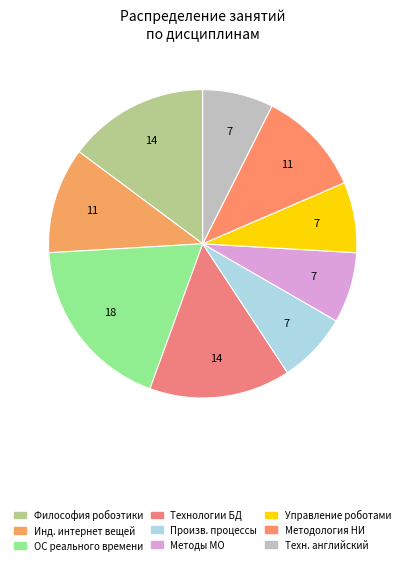

Is there a majority slice in this chart?

No